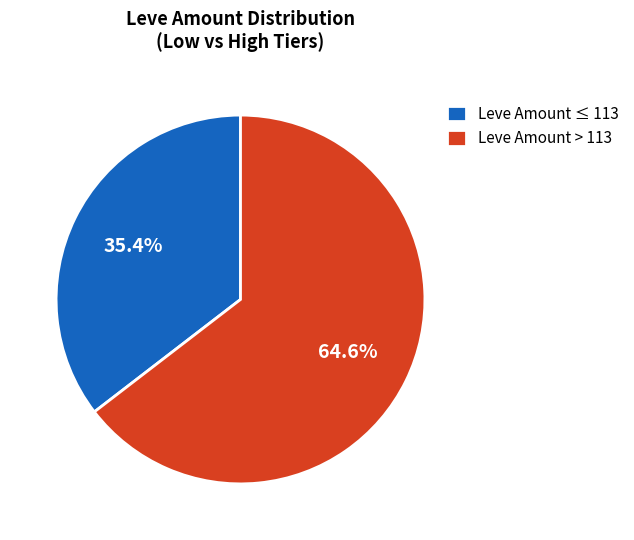

Count the number of slices in the pie.

2